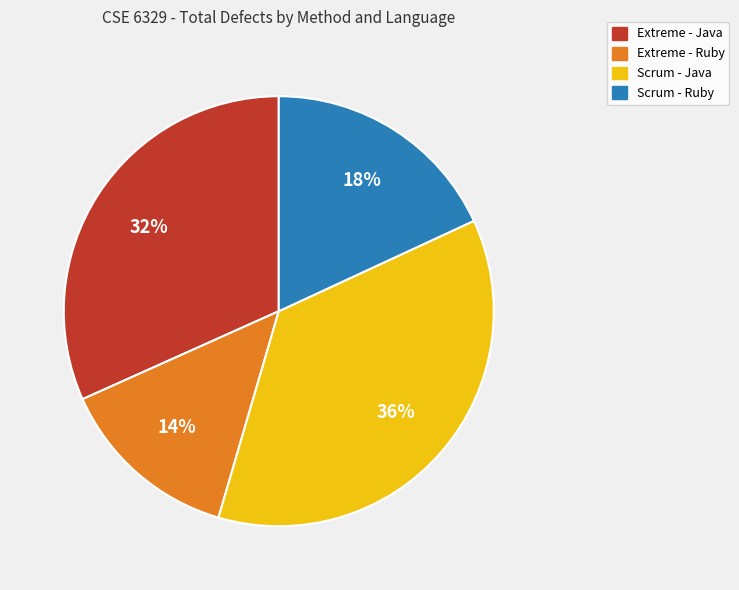

Does any single category account for the majority?

No